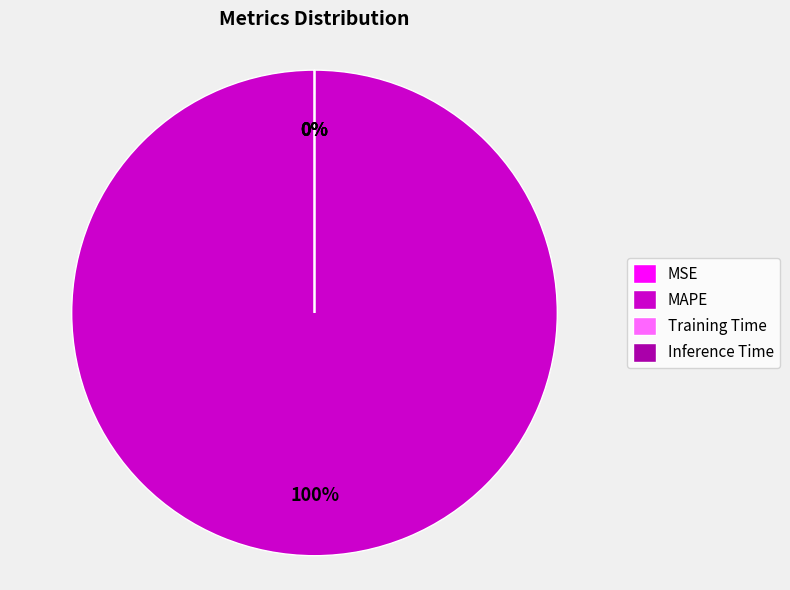

What is the largest slice in the pie chart?

MAPE